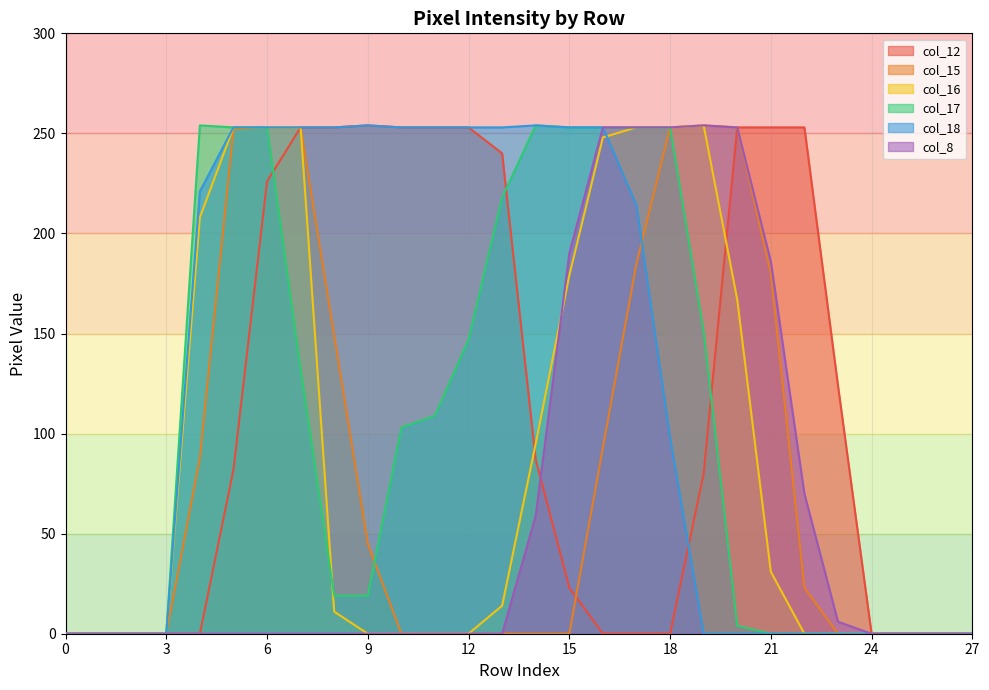

Where does the col_16 series first go above 11?

4